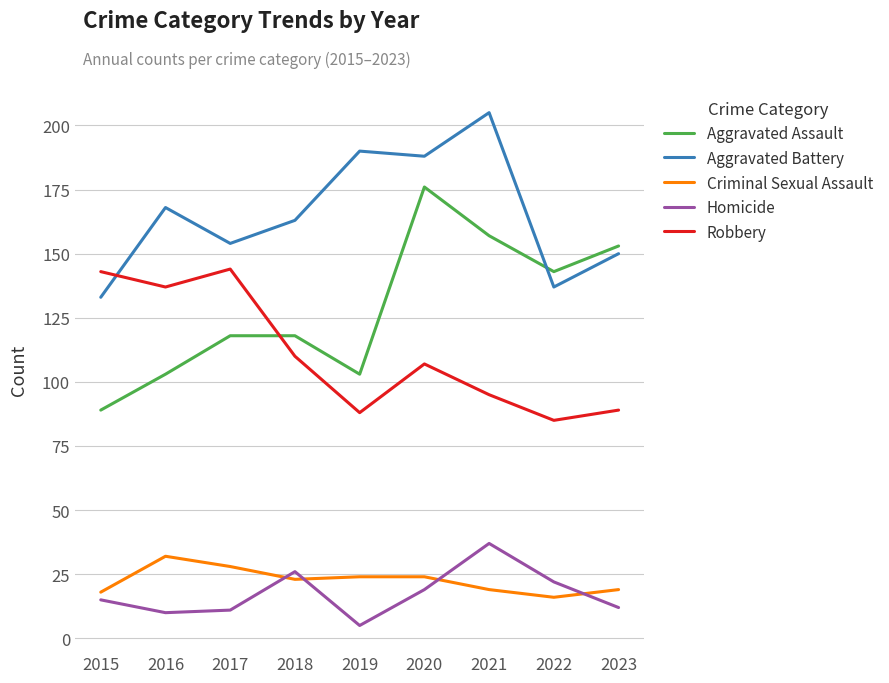

True or false: Aggravated Battery and Aggravated Assault cross at least once.

True